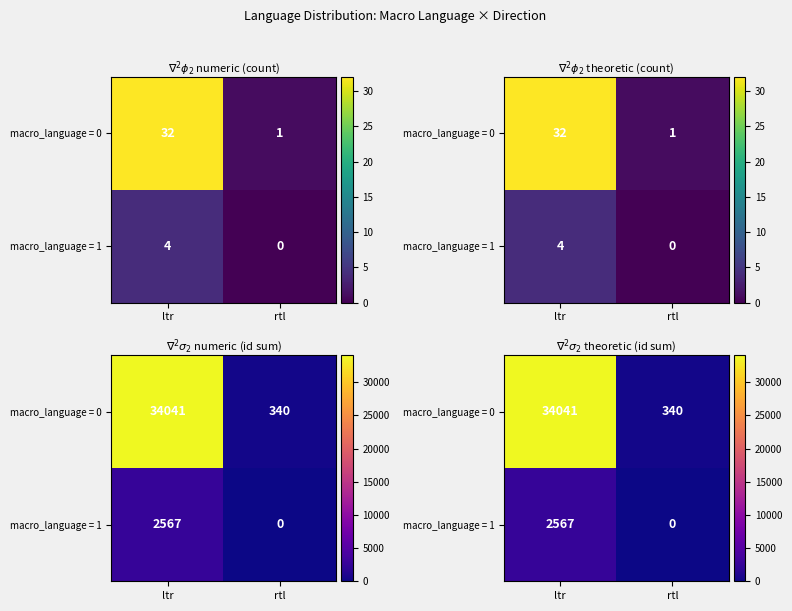

What is the difference between the highest and lowest values at ltr?

31474